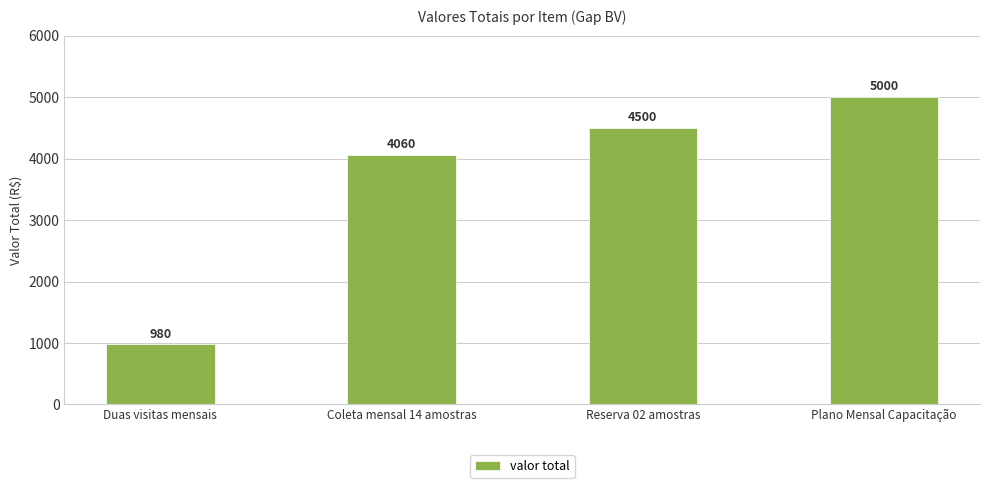

Reading left to right, list all the values displayed in this chart.

Duas visitas mensais=980	Coleta mensal 14 amostras=4060	Reserva 02 amostras=4500	Plano Mensal Capacitação=5000